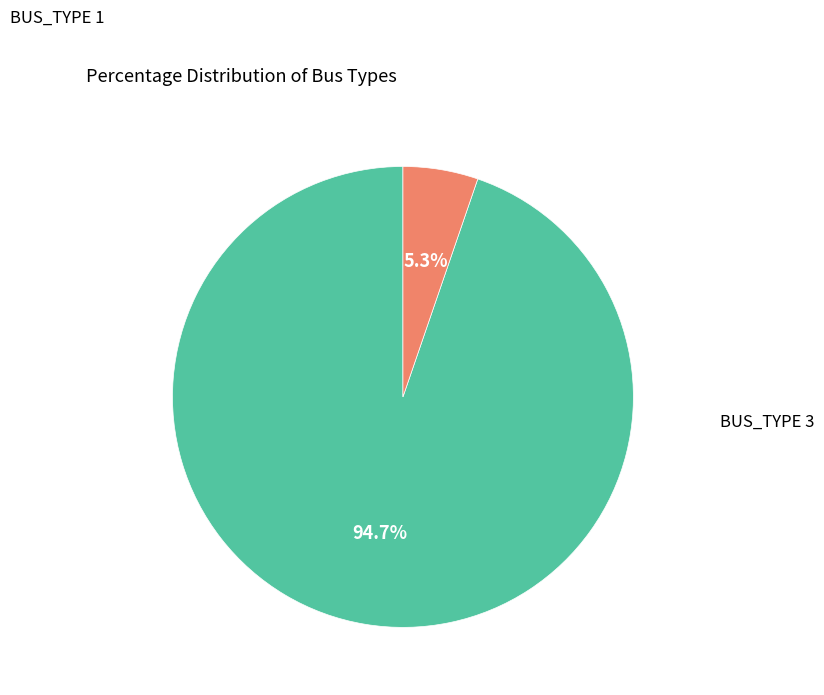

Is there any slice that represents more than half of the pie?

Yes